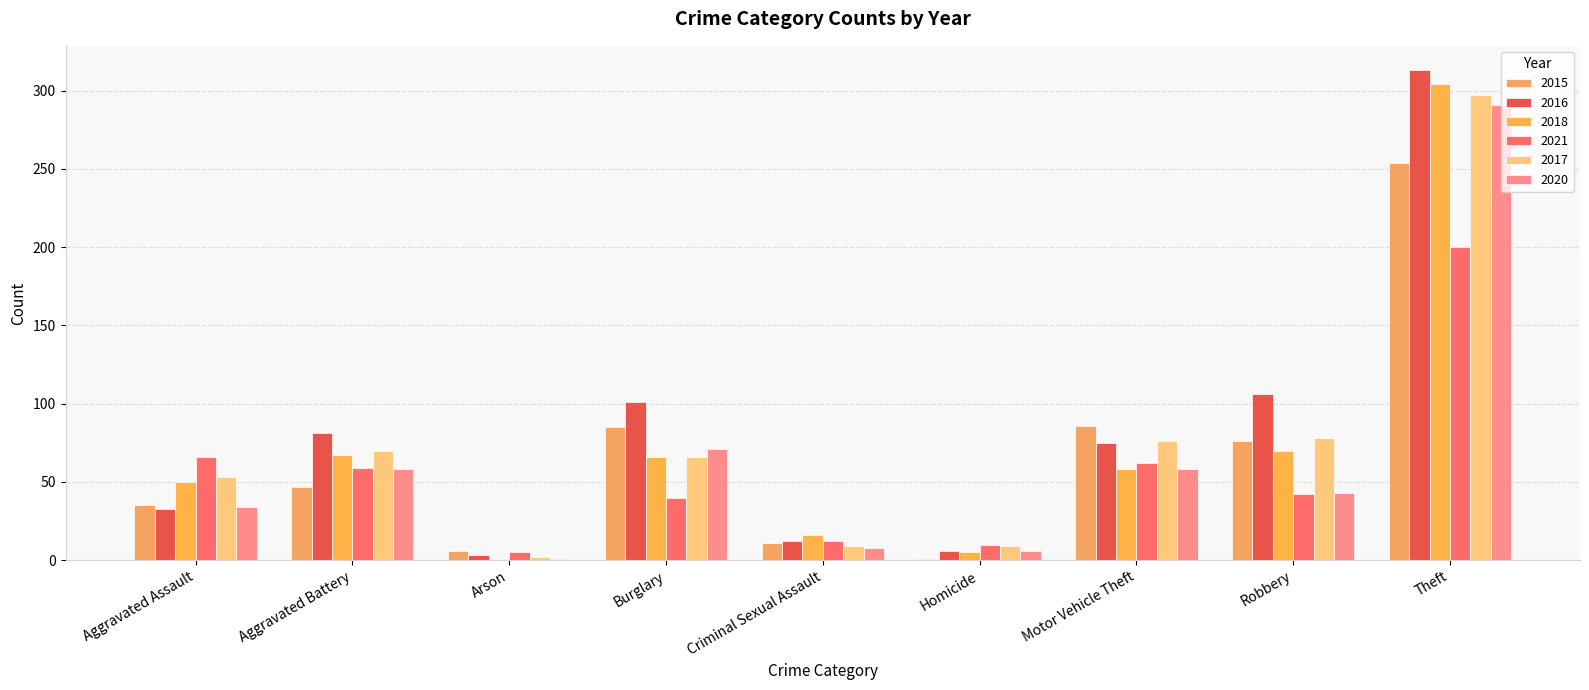

True or false: 2016 has a value of 313 at Theft.

True